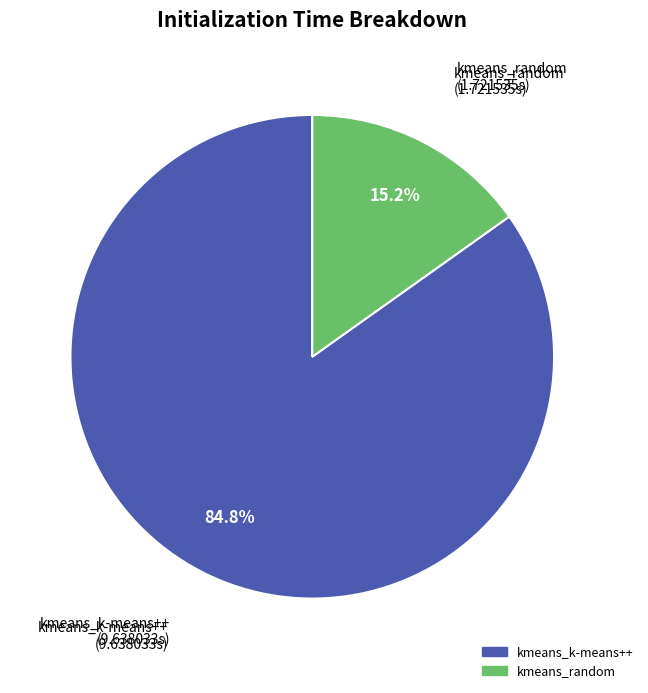

What percentage is the kmeans_random slice, to the nearest percent?

15%